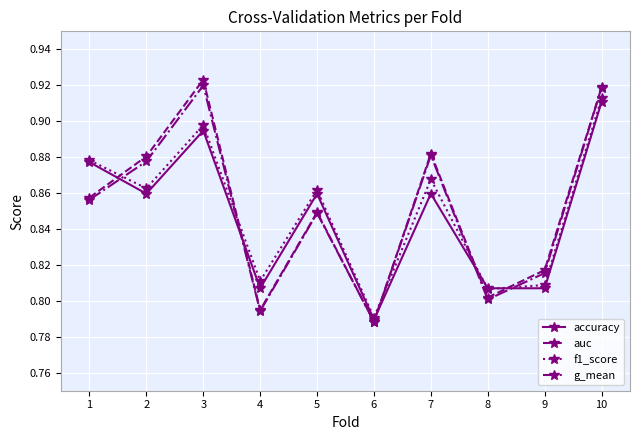

Which category has the lowest value in the accuracy series?

6